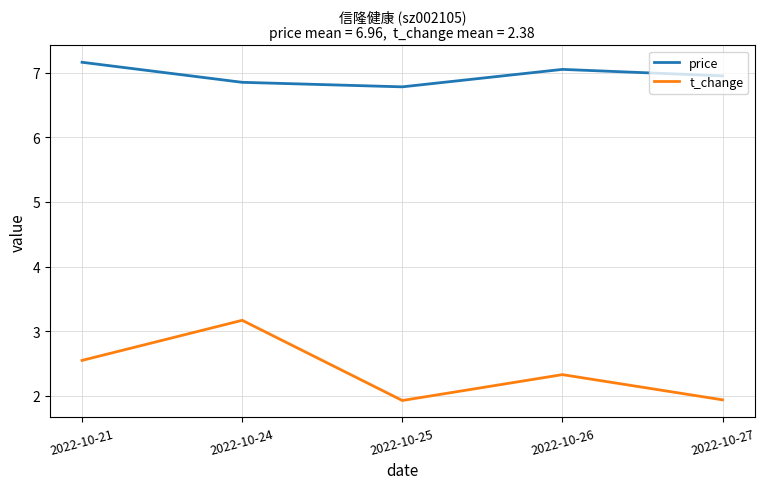

True or false: t_change and price cross at least once.

False